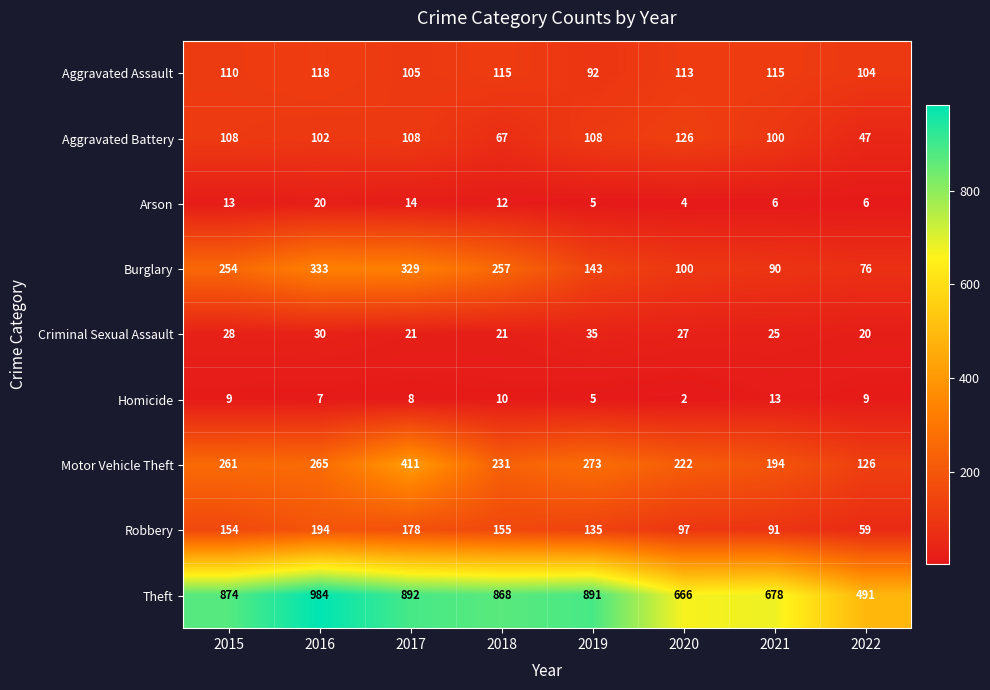

True or false: Arson has a value of 2 at 2020.

False